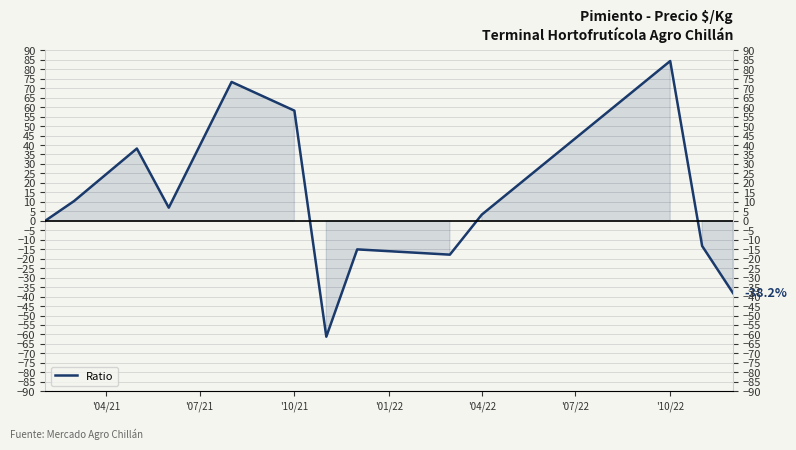

What is the difference between the second highest and second lowest values?

111.5